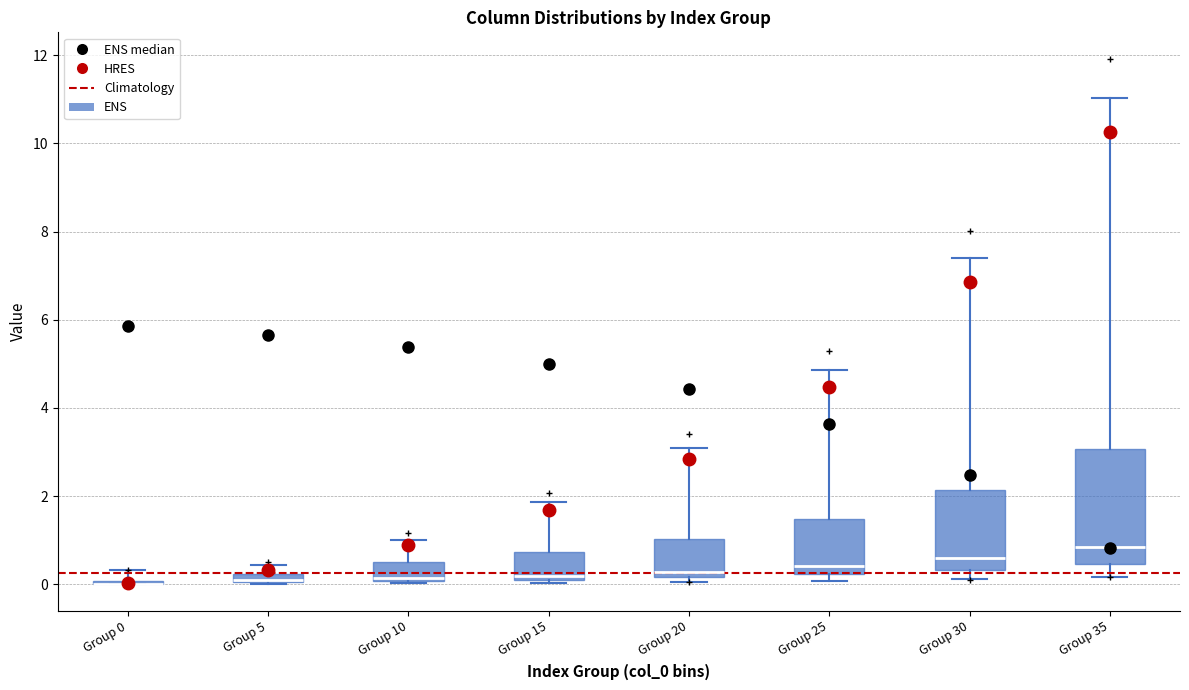

Where is the upper edge of the box for Group 20 on the y-axis? The values are not printed on the chart, so give them approximately, as read against the axis.

1.0